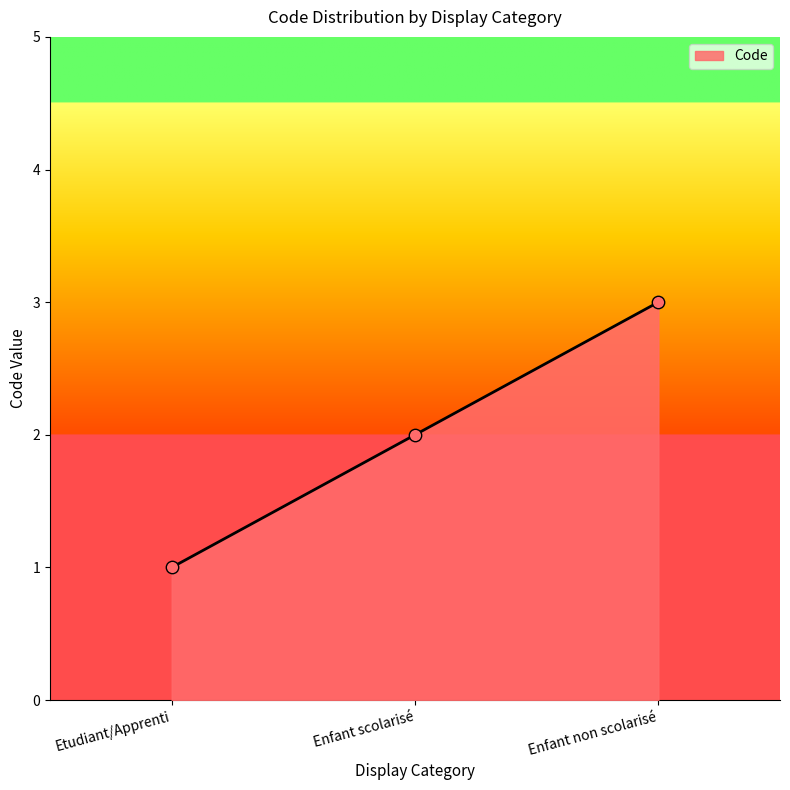

Which has a higher value, Enfant non scolarisé or Etudiant/Apprenti?

Enfant non scolarisé